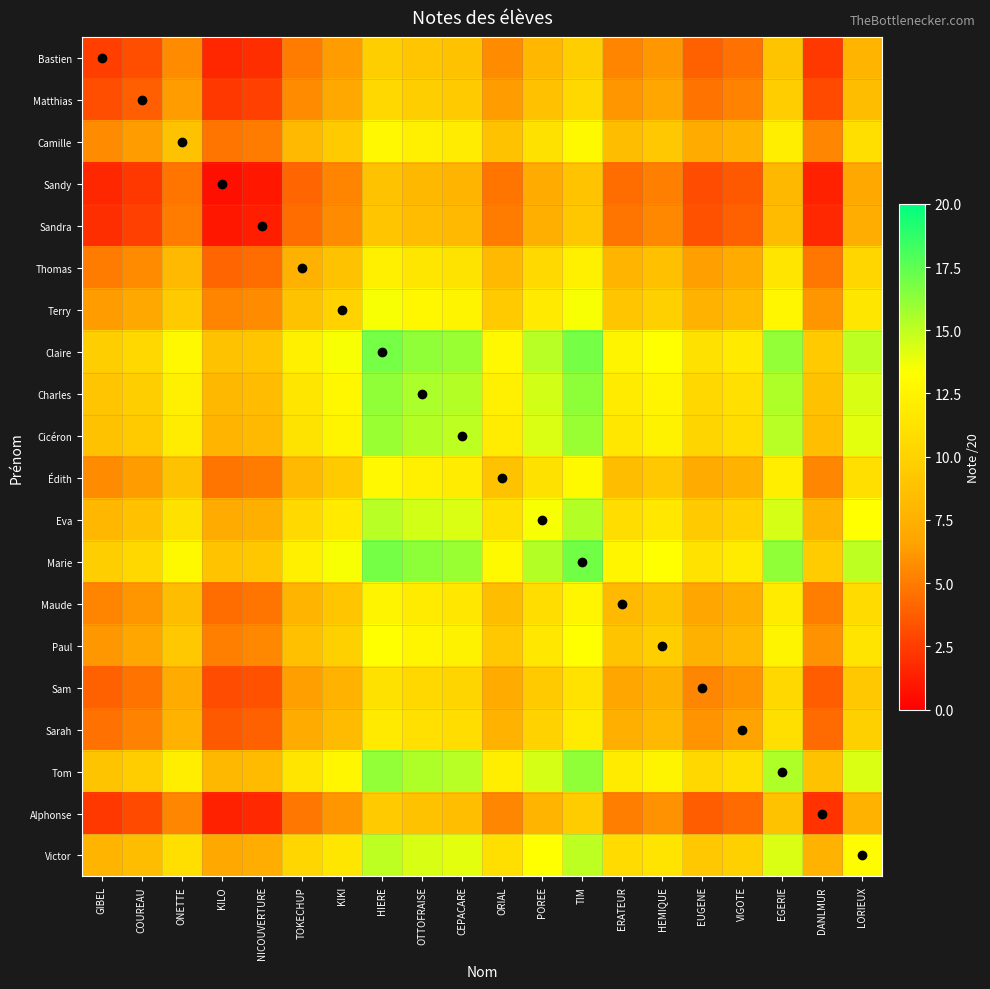

Reading left to right, transcribe all the data shown in this chart.

Bastien: GIBEL=2.5	COUREAU=3.2	ONETTE=5.7	KILO=1.6	NICOUVERTURE=1.9	TOKECHUP=5.0	KIKI=6.2	HIERE=9.7	OTTOFRAISE=9.0	CEPACARE=8.8	ORIAL=5.7	POREE=8.0	TIM=9.8	ERATEUR=5.3	HEMIQUE=6.1	EUGENE=4.0	VIGOTE=4.5	EGERIE=8.9	DANLMUR=2.3	LORIEUX=7.8
Matthias: GIBEL=3.2	COUREAU=3.9	ONETTE=6.4	KILO=2.3	NICOUVERTURE=2.6	TOKECHUP=5.7	KIKI=7.0	HIERE=10.4	OTTOFRAISE=9.7	CEPACARE=9.4	ORIAL=6.4	POREE=8.7	TIM=10.4	ERATEUR=6.0	HEMIQUE=6.8	EUGENE=4.7	VIGOTE=5.2	EGERIE=9.7	DANLMUR=3.0	LORIEUX=8.5
Camille: GIBEL=5.7	COUREAU=6.4	ONETTE=8.8	KILO=4.8	NICOUVERTURE=5.1	TOKECHUP=8.2	KIKI=9.4	HIERE=12.8	OTTOFRAISE=12.2	CEPACARE=11.9	ORIAL=8.8	POREE=11.2	TIM=12.9	ERATEUR=8.5	HEMIQUE=9.2	EUGENE=7.1	VIGOTE=7.7	EGERIE=12.1	DANLMUR=5.5	LORIEUX=10.9
Sandy: GIBEL=1.6	COUREAU=2.3	ONETTE=4.8	KILO=0.7	NICOUVERTURE=1.0	TOKECHUP=4.1	KIKI=5.3	HIERE=8.8	OTTOFRAISE=8.1	CEPACARE=7.8	ORIAL=4.8	POREE=7.1	TIM=8.8	ERATEUR=4.4	HEMIQUE=5.2	EUGENE=3.1	VIGOTE=3.6	EGERIE=8.1	DANLMUR=1.4	LORIEUX=6.9
Sandra: GIBEL=1.9	COUREAU=2.6	ONETTE=5.1	KILO=1.0	NICOUVERTURE=1.3	TOKECHUP=4.4	KIKI=5.7	HIERE=9.1	OTTOFRAISE=8.4	CEPACARE=8.2	ORIAL=5.1	POREE=7.4	TIM=9.2	ERATEUR=4.8	HEMIQUE=5.5	EUGENE=3.4	VIGOTE=3.9	EGERIE=8.3	DANLMUR=1.7	LORIEUX=7.2
Thomas: GIBEL=5.0	COUREAU=5.7	ONETTE=8.2	KILO=4.1	NICOUVERTURE=4.4	TOKECHUP=7.5	KIKI=8.8	HIERE=12.2	OTTOFRAISE=11.5	CEPACARE=11.2	ORIAL=8.2	POREE=10.5	TIM=12.2	ERATEUR=7.8	HEMIQUE=8.6	EUGENE=6.5	VIGOTE=7.0	EGERIE=11.4	DANLMUR=4.8	LORIEUX=10.3
Terry: GIBEL=6.2	COUREAU=7.0	ONETTE=9.4	KILO=5.3	NICOUVERTURE=5.7	TOKECHUP=8.8	KIKI=10.0	HIERE=13.4	OTTOFRAISE=12.8	CEPACARE=12.5	ORIAL=9.4	POREE=11.8	TIM=13.5	ERATEUR=9.1	HEMIQUE=9.8	EUGENE=7.7	VIGOTE=8.3	EGERIE=12.7	DANLMUR=6.0	LORIEUX=11.6
Claire: GIBEL=9.7	COUREAU=10.4	ONETTE=12.8	KILO=8.8	NICOUVERTURE=9.1	TOKECHUP=12.2	KIKI=13.4	HIERE=16.9	OTTOFRAISE=16.2	CEPACARE=15.9	ORIAL=12.8	POREE=15.2	TIM=16.9	ERATEUR=12.5	HEMIQUE=13.3	EUGENE=11.1	VIGOTE=11.8	EGERIE=16.1	DANLMUR=9.5	LORIEUX=15.0
Charles: GIBEL=9.0	COUREAU=9.7	ONETTE=12.2	KILO=8.1	NICOUVERTURE=8.4	TOKECHUP=11.5	KIKI=12.8	HIERE=16.2	OTTOFRAISE=15.5	CEPACARE=15.2	ORIAL=12.2	POREE=14.5	TIM=16.2	ERATEUR=11.8	HEMIQUE=12.6	EUGENE=10.4	VIGOTE=11.1	EGERIE=15.4	DANLMUR=8.8	LORIEUX=14.3
Cicéron: GIBEL=8.8	COUREAU=9.4	ONETTE=11.9	KILO=7.8	NICOUVERTURE=8.2	TOKECHUP=11.2	KIKI=12.5	HIERE=15.9	OTTOFRAISE=15.2	CEPACARE=15.0	ORIAL=11.9	POREE=14.2	TIM=16.0	ERATEUR=11.6	HEMIQUE=12.3	EUGENE=10.2	VIGOTE=10.8	EGERIE=15.2	DANLMUR=8.6	LORIEUX=14.1
Édith: GIBEL=5.7	COUREAU=6.4	ONETTE=8.8	KILO=4.8	NICOUVERTURE=5.1	TOKECHUP=8.2	KIKI=9.4	HIERE=12.8	OTTOFRAISE=12.2	CEPACARE=11.9	ORIAL=8.8	POREE=11.2	TIM=12.9	ERATEUR=8.5	HEMIQUE=9.2	EUGENE=7.1	VIGOTE=7.7	EGERIE=12.1	DANLMUR=5.5	LORIEUX=10.9
Eva: GIBEL=8.0	COUREAU=8.7	ONETTE=11.2	KILO=7.1	NICOUVERTURE=7.4	TOKECHUP=10.5	KIKI=11.8	HIERE=15.2	OTTOFRAISE=14.5	CEPACARE=14.2	ORIAL=11.2	POREE=13.5	TIM=15.2	ERATEUR=10.8	HEMIQUE=11.6	EUGENE=9.4	VIGOTE=10.1	EGERIE=14.4	DANLMUR=7.8	LORIEUX=13.3
Marie: GIBEL=9.8	COUREAU=10.4	ONETTE=12.9	KILO=8.8	NICOUVERTURE=9.2	TOKECHUP=12.2	KIKI=13.5	HIERE=16.9	OTTOFRAISE=16.2	CEPACARE=16.0	ORIAL=12.9	POREE=15.2	TIM=17.0	ERATEUR=12.6	HEMIQUE=13.3	EUGENE=11.2	VIGOTE=11.8	EGERIE=16.2	DANLMUR=9.6	LORIEUX=15.1
Maude: GIBEL=5.3	COUREAU=6.0	ONETTE=8.5	KILO=4.4	NICOUVERTURE=4.8	TOKECHUP=7.8	KIKI=9.1	HIERE=12.5	OTTOFRAISE=11.8	CEPACARE=11.6	ORIAL=8.5	POREE=10.8	TIM=12.6	ERATEUR=8.2	HEMIQUE=8.9	EUGENE=6.8	VIGOTE=7.4	EGERIE=11.8	DANLMUR=5.1	LORIEUX=10.6
Paul: GIBEL=6.1	COUREAU=6.8	ONETTE=9.2	KILO=5.2	NICOUVERTURE=5.5	TOKECHUP=8.6	KIKI=9.8	HIERE=13.3	OTTOFRAISE=12.6	CEPACARE=12.3	ORIAL=9.2	POREE=11.6	TIM=13.3	ERATEUR=8.9	HEMIQUE=9.7	EUGENE=7.5	VIGOTE=8.1	EGERIE=12.6	DANLMUR=5.9	LORIEUX=11.4
Sam: GIBEL=4.0	COUREAU=4.7	ONETTE=7.1	KILO=3.1	NICOUVERTURE=3.4	TOKECHUP=6.5	KIKI=7.7	HIERE=11.1	OTTOFRAISE=10.4	CEPACARE=10.2	ORIAL=7.1	POREE=9.4	TIM=11.2	ERATEUR=6.8	HEMIQUE=7.5	EUGENE=5.4	VIGOTE=6.0	EGERIE=10.4	DANLMUR=3.8	LORIEUX=9.2
Sarah: GIBEL=4.5	COUREAU=5.2	ONETTE=7.7	KILO=3.6	NICOUVERTURE=3.9	TOKECHUP=7.0	KIKI=8.3	HIERE=11.8	OTTOFRAISE=11.1	CEPACARE=10.8	ORIAL=7.7	POREE=10.1	TIM=11.8	ERATEUR=7.4	HEMIQUE=8.1	EUGENE=6.0	VIGOTE=6.6	EGERIE=11.0	DANLMUR=4.3	LORIEUX=9.8
Tom: GIBEL=8.9	COUREAU=9.7	ONETTE=12.1	KILO=8.1	NICOUVERTURE=8.3	TOKECHUP=11.4	KIKI=12.7	HIERE=16.1	OTTOFRAISE=15.4	CEPACARE=15.2	ORIAL=12.1	POREE=14.4	TIM=16.2	ERATEUR=11.8	HEMIQUE=12.6	EUGENE=10.4	VIGOTE=11.0	EGERIE=15.4	DANLMUR=8.8	LORIEUX=14.2
Alphonse: GIBEL=2.3	COUREAU=3.0	ONETTE=5.5	KILO=1.4	NICOUVERTURE=1.7	TOKECHUP=4.8	KIKI=6.0	HIERE=9.5	OTTOFRAISE=8.8	CEPACARE=8.6	ORIAL=5.5	POREE=7.8	TIM=9.6	ERATEUR=5.1	HEMIQUE=5.9	EUGENE=3.8	VIGOTE=4.3	EGERIE=8.8	DANLMUR=2.1	LORIEUX=7.6
Victor: GIBEL=7.8	COUREAU=8.5	ONETTE=10.9	KILO=6.9	NICOUVERTURE=7.2	TOKECHUP=10.3	KIKI=11.6	HIERE=15.0	OTTOFRAISE=14.3	CEPACARE=14.1	ORIAL=10.9	POREE=13.3	TIM=15.1	ERATEUR=10.6	HEMIQUE=11.4	EUGENE=9.2	VIGOTE=9.8	EGERIE=14.2	DANLMUR=7.6	LORIEUX=13.1